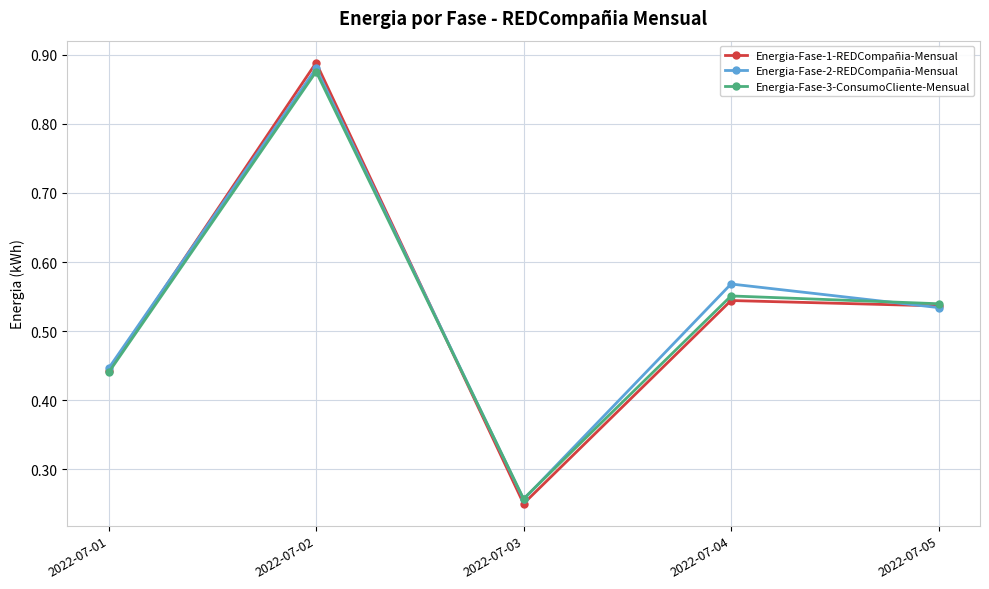

Is the value of Energia-Fase-1-REDCompañia-Mensual at 2022-07-05 greater than the value of Energia-Fase-2-REDCompañia-Mensual at 2022-07-02?

No